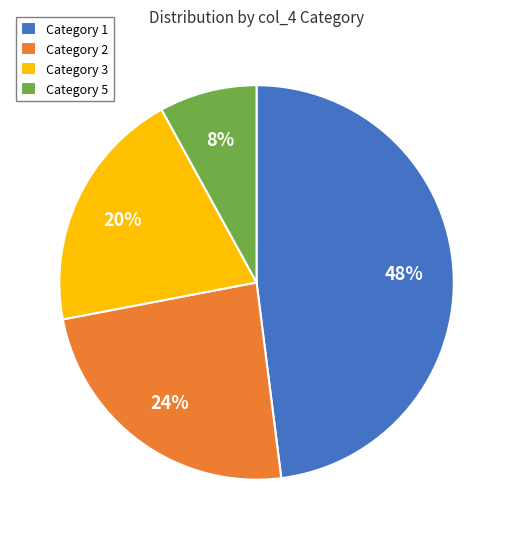

Is there any slice that represents more than half of the pie?

No